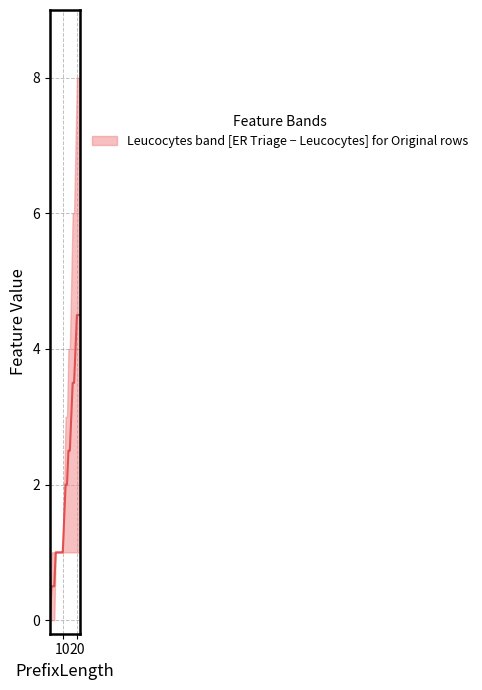

Which series changed the most between 11 and 20?

Leucocytes